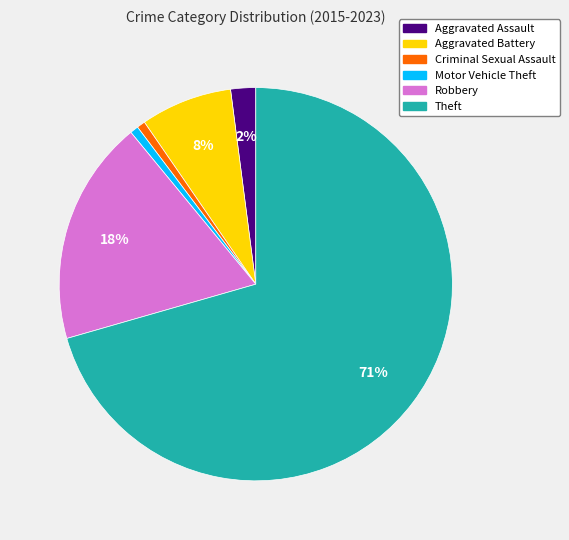

Combined, do Theft and Aggravated Assault account for over 50%?

Yes